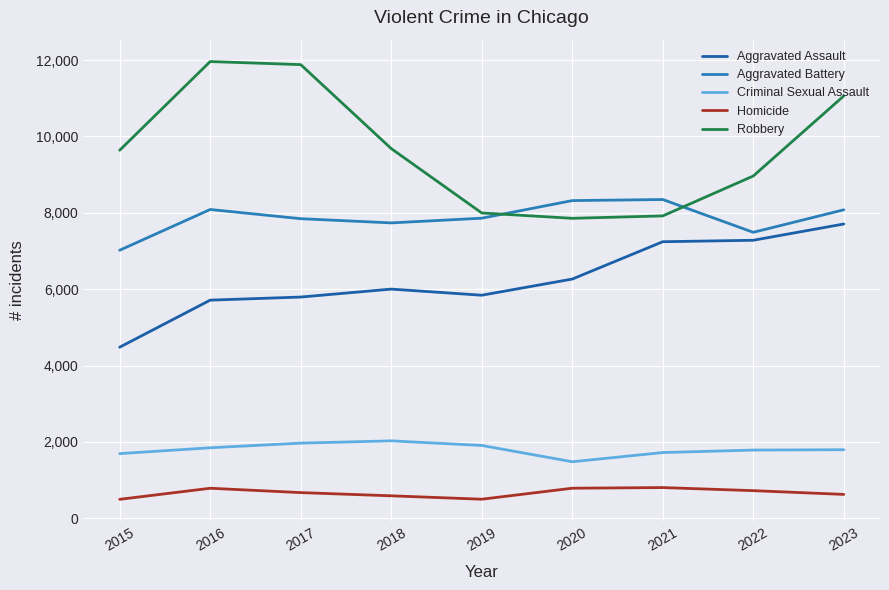

Read the Homicide value at 2019.

499